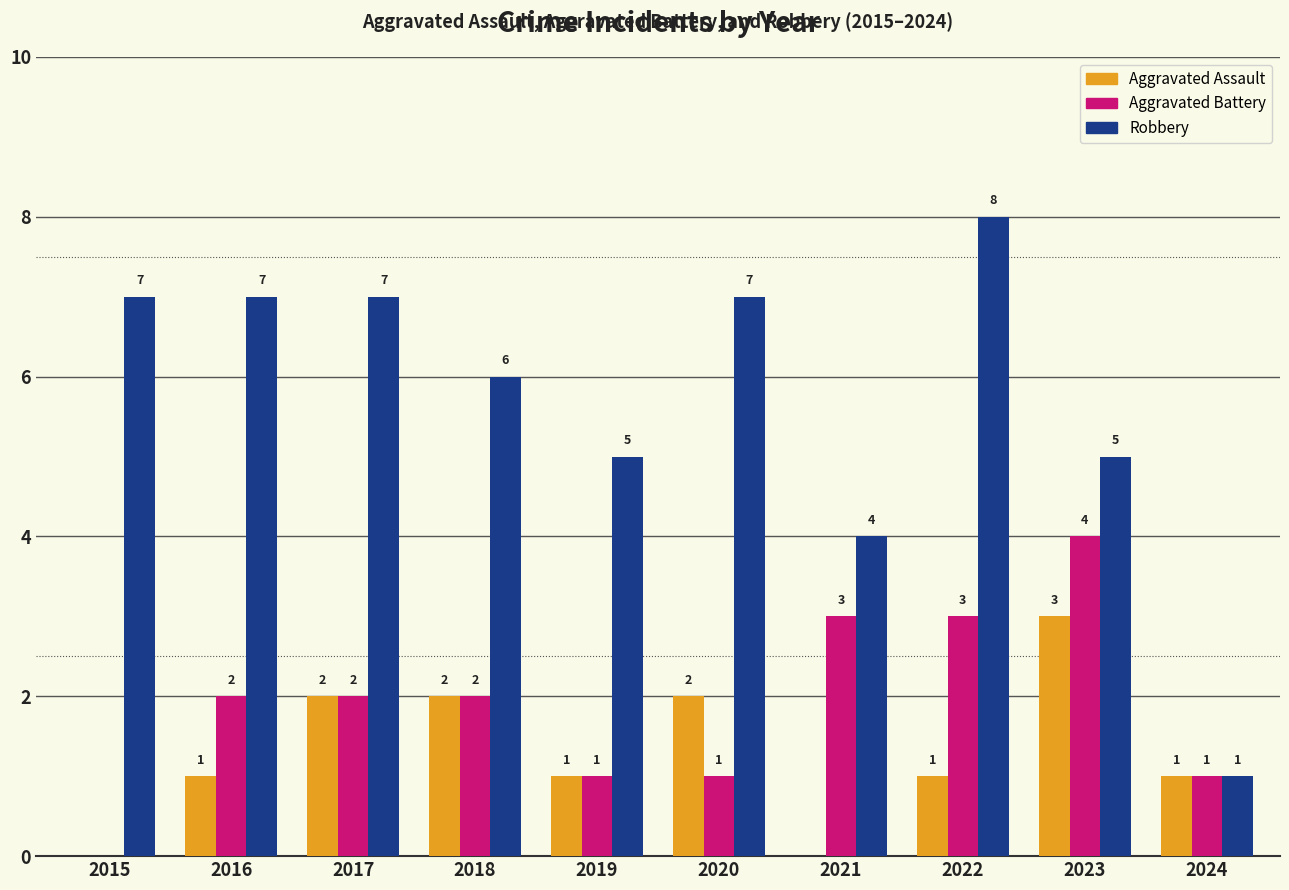

Does the chart contain stacked bars?

No